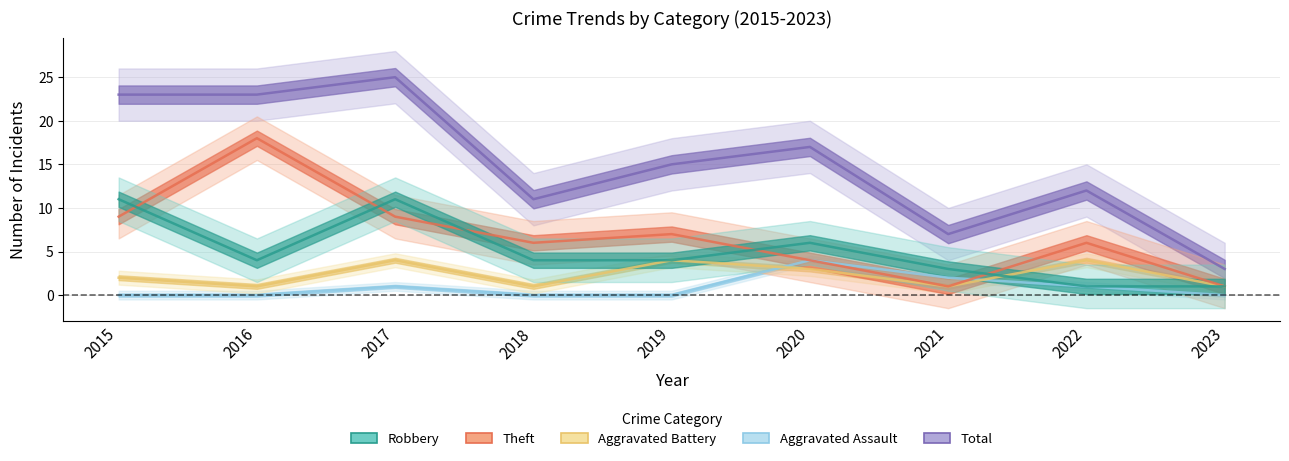

Which series has the widest spread of values?

Total